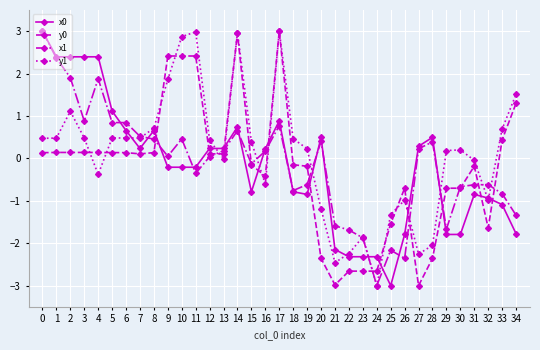

What is the difference between the highest and lowest values at 20?

2.9